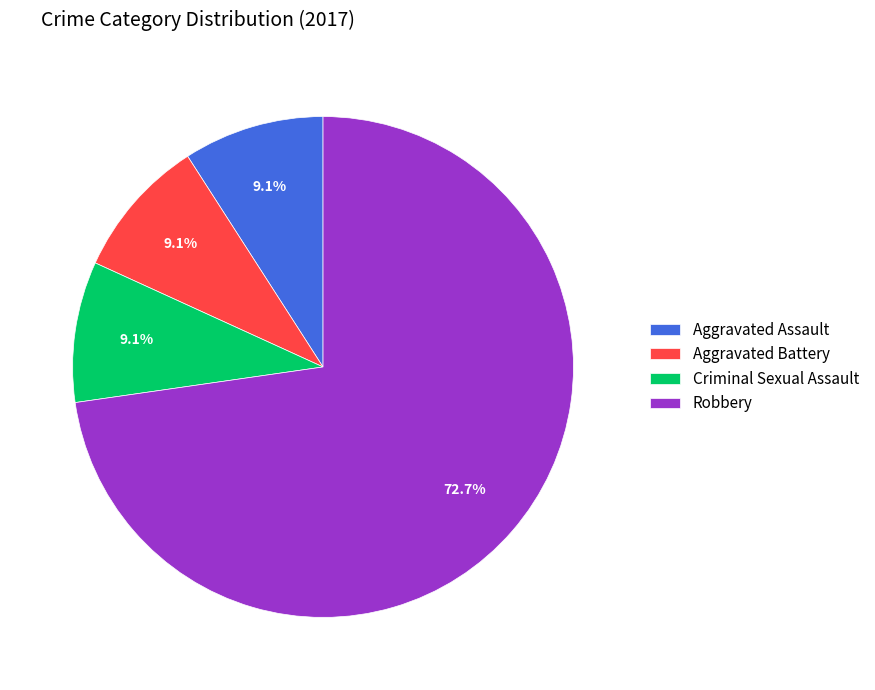

What portion of the pie excludes Robbery?

27.3%